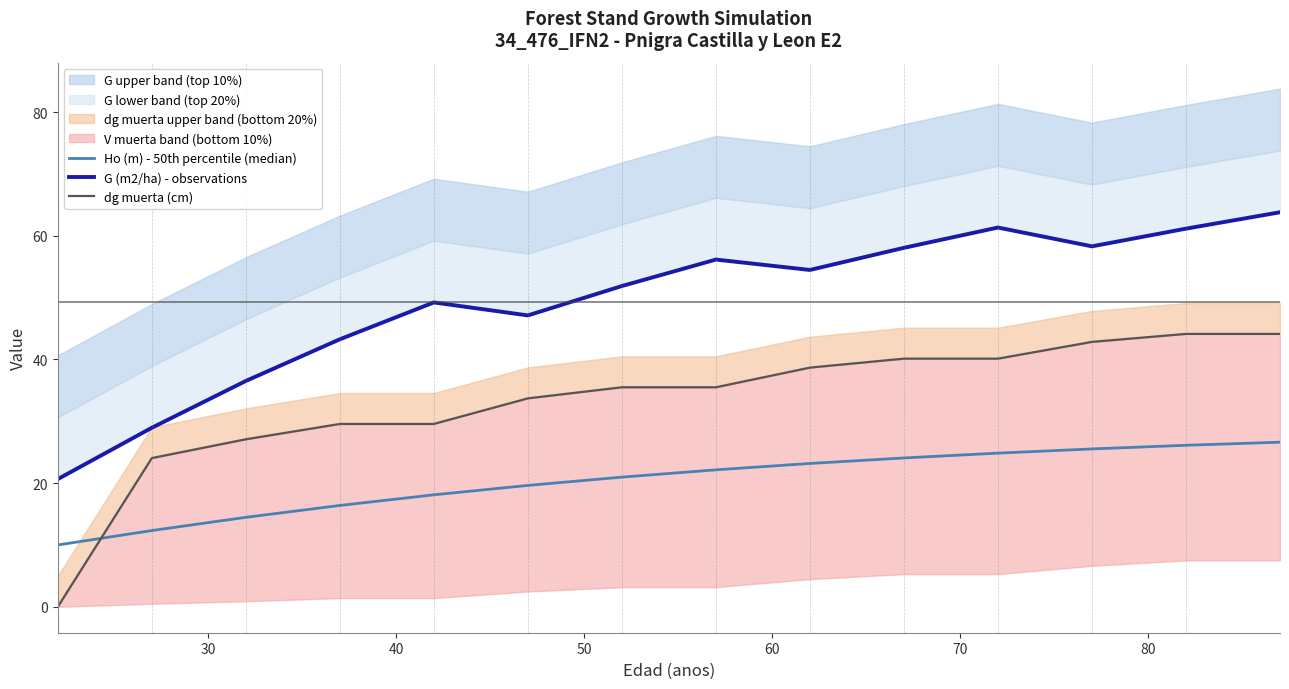

How many values in the G (m2/ha) - observations series are below 54?

7